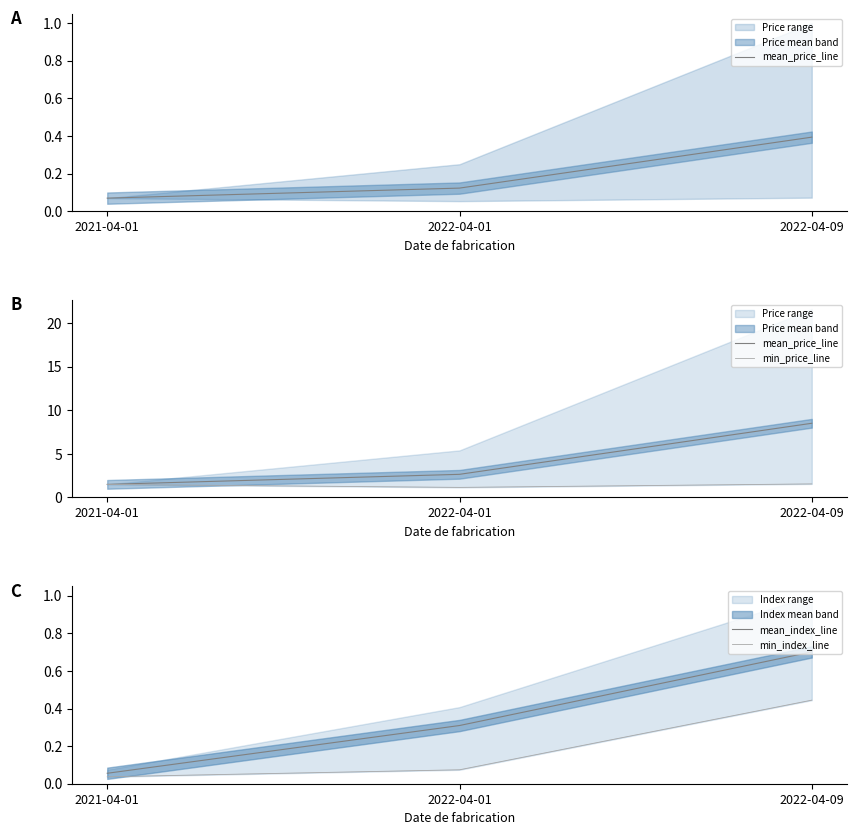

What is the sum of the min_index_line values at 2021-04-01 and 2022-04-09?

0.5